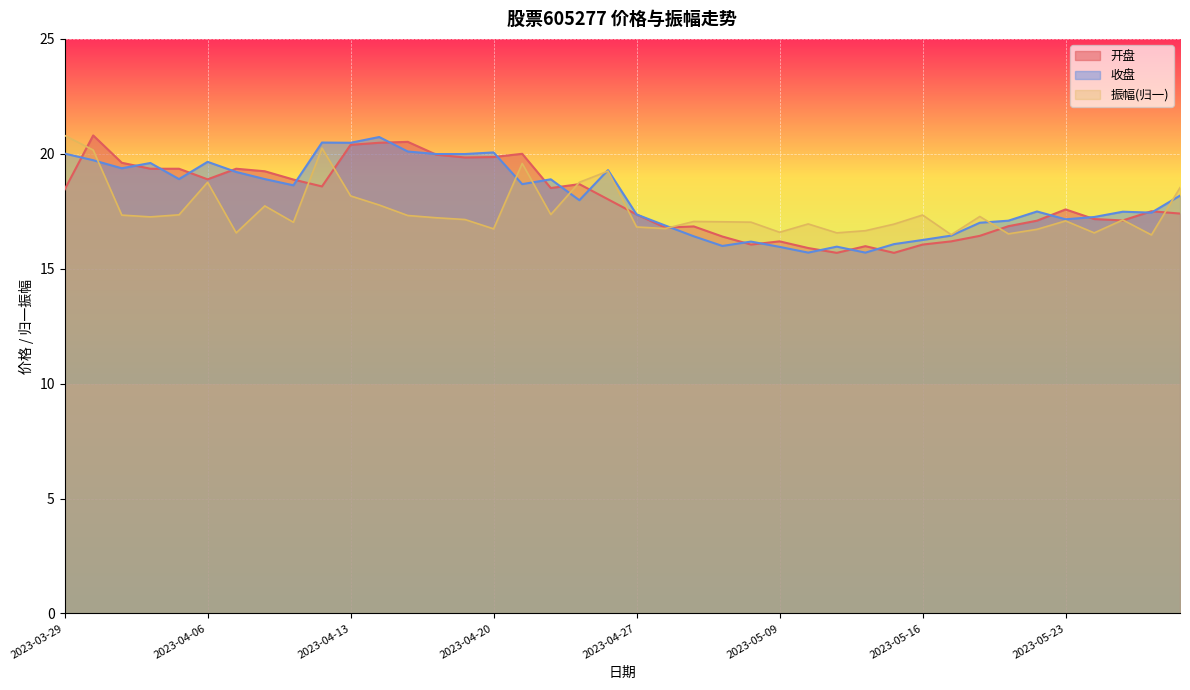

The 收盘 series shows 18.9 at 2023-04-10. True or false?

True